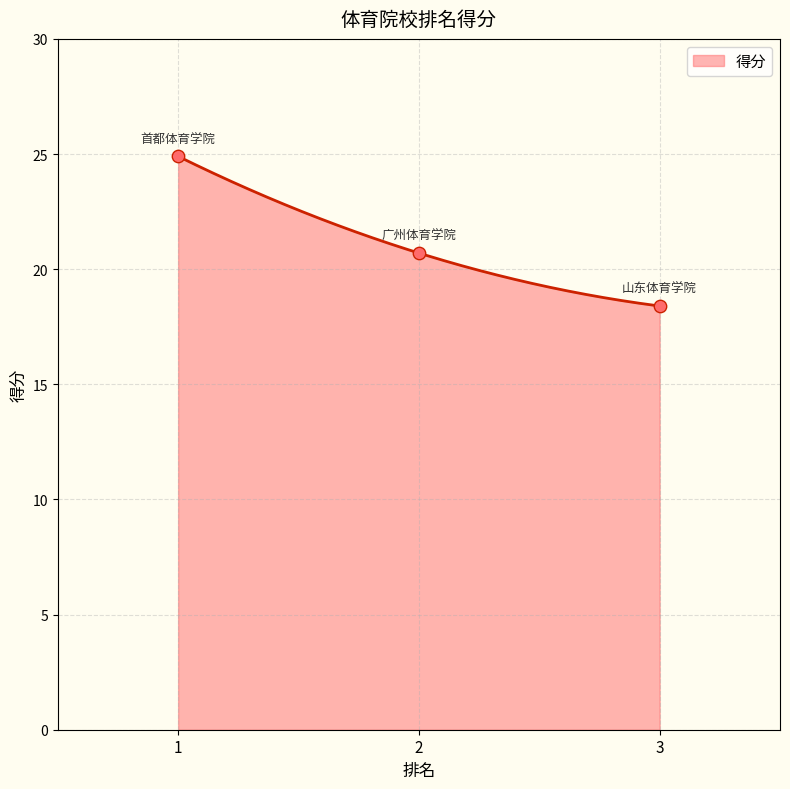

Which has a higher value, 3 or 2?

2